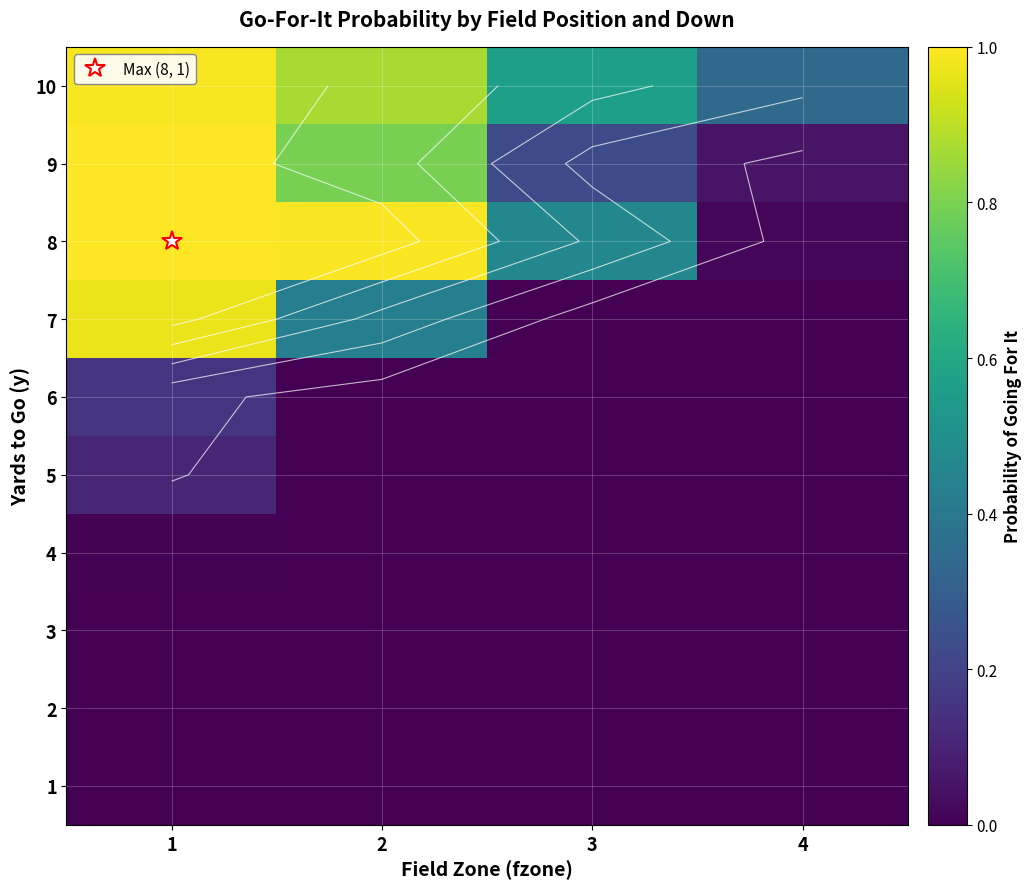

At which category does the chart reach its minimum across all series?

1